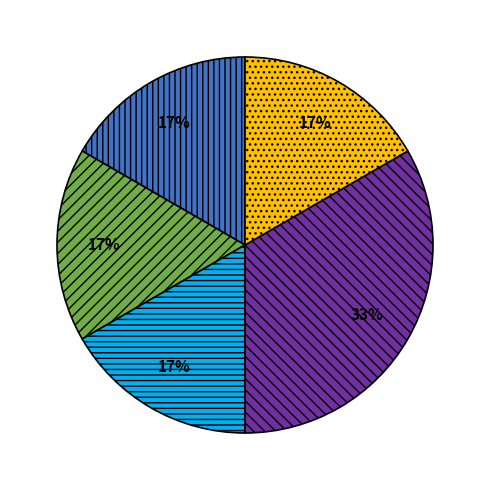

Is there a majority slice in this chart?

No